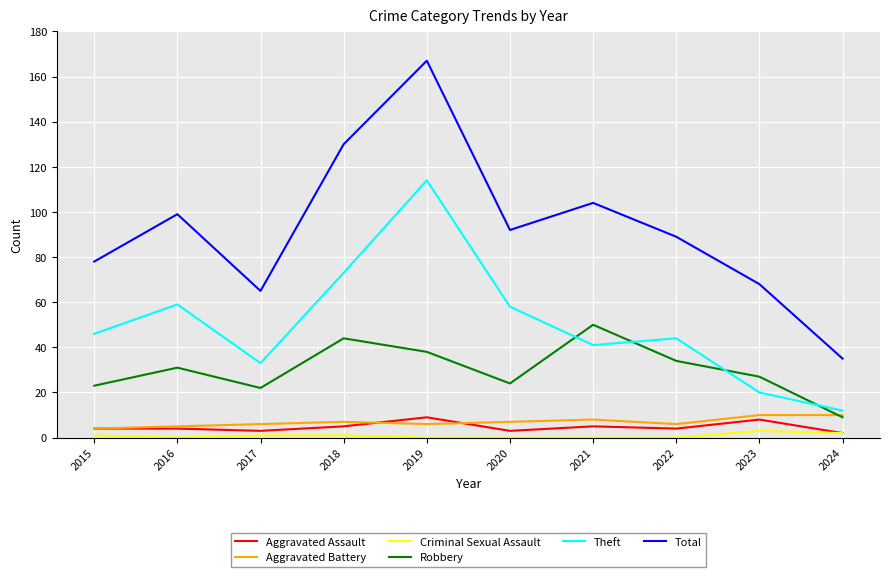

True or false: Total and Robbery intersect in this chart.

False